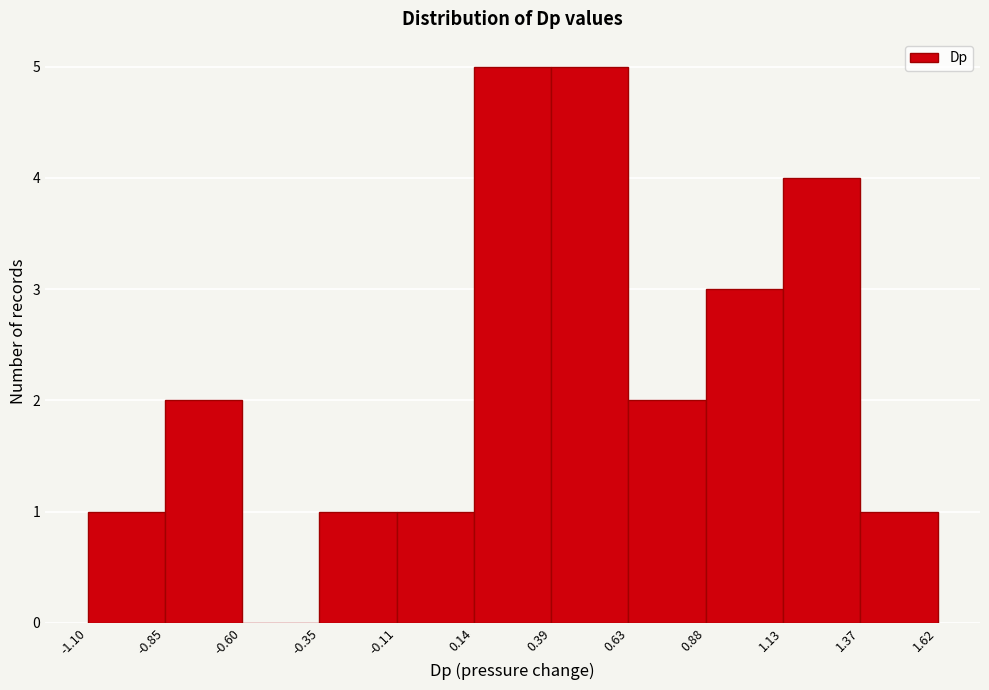

Reading left to right, transcribe this chart: for each bar, give the range it covers on the x-axis and its height. The values are not printed on the chart, so give them approximately, as read against the axis.

-1.10 to -0.85: 1
-0.85 to -0.60: 2
-0.60 to -0.35: 0
-0.35 to -0.11: 1
-0.11 to 0.14: 1
0.14 to 0.39: 5
0.39 to 0.63: 5
0.63 to 0.88: 2
0.88 to 1.13: 3
1.13 to 1.37: 4
1.37 to 1.62: 1